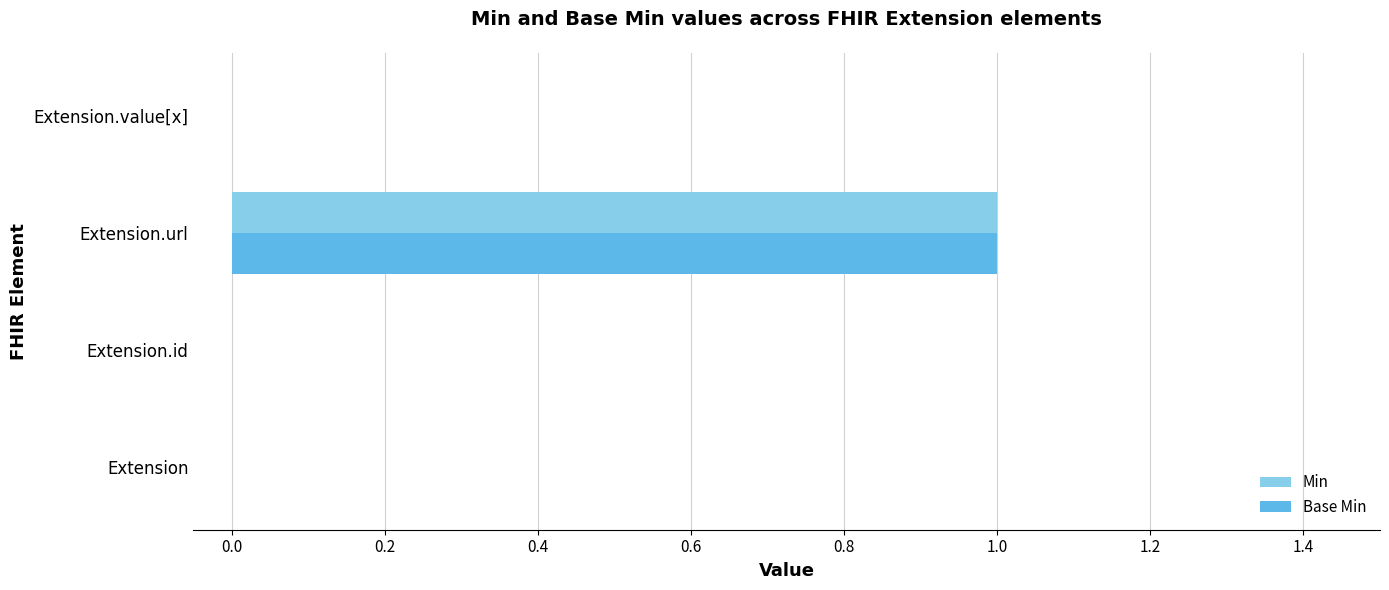

True or false: Min has a value of 0 at Extension.value[x].

True